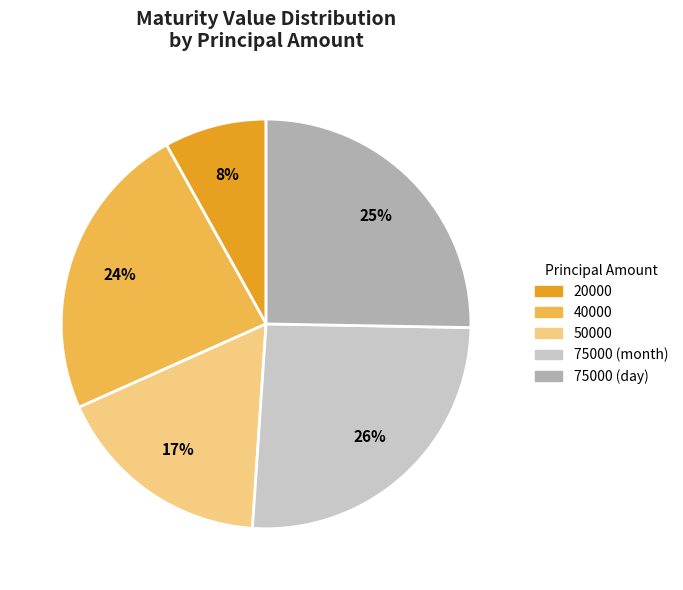

Do 20000 and 75000 (month) together represent more than half of the pie?

No